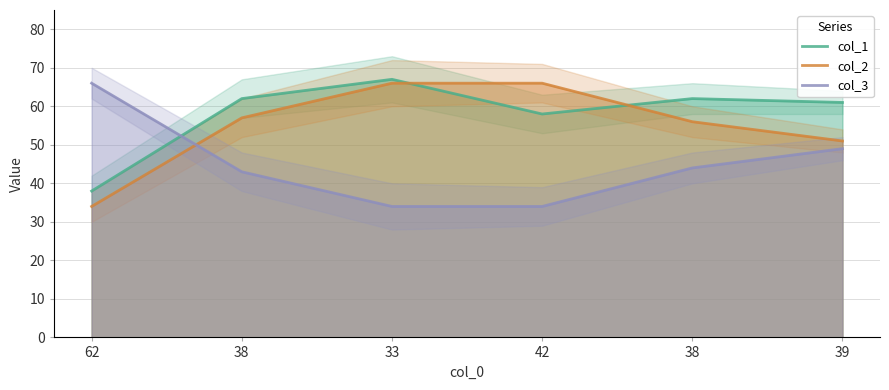

Which series ends up on top after the final intersection of col_3 and col_1?

col_1